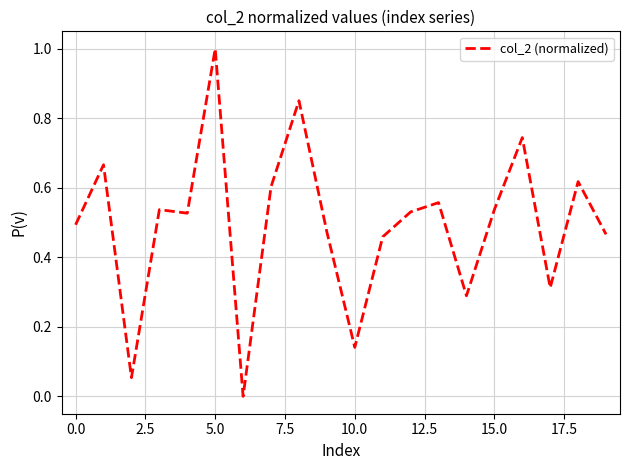

What is the difference between the maximum and minimum values?

1.0